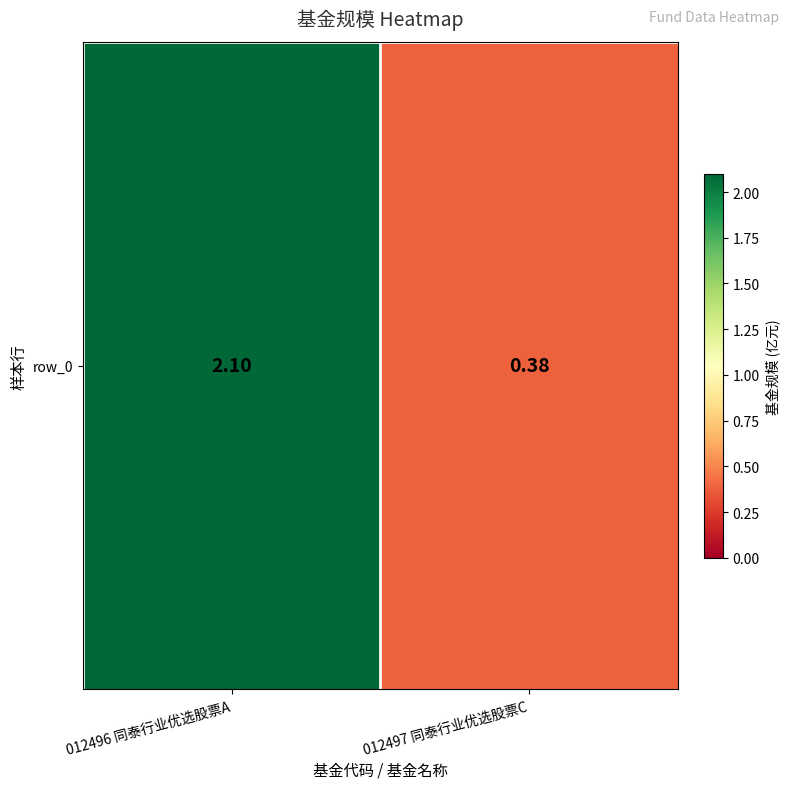

True or false: the data shows 2.1 at 012496 同泰行业优选股票A.

True